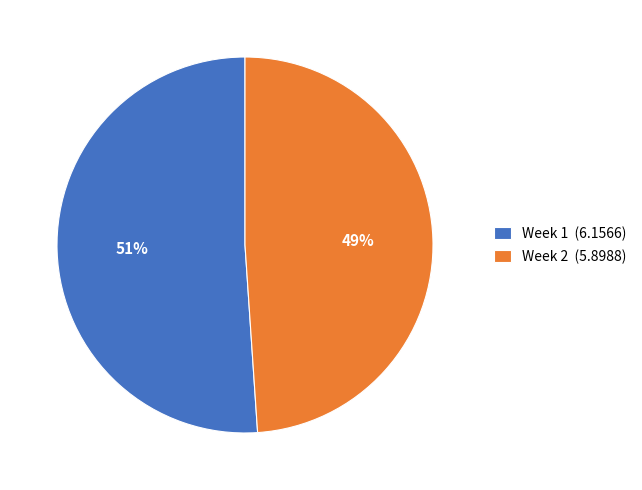

To the nearest percent, what is the average slice percentage?

50%